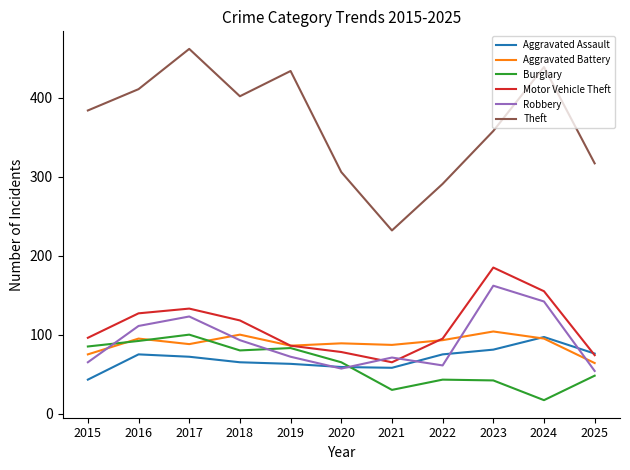

What is the total value across all series at 2023?

932